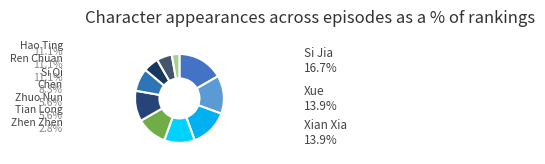

What is the largest slice in the pie chart?

Si Jia